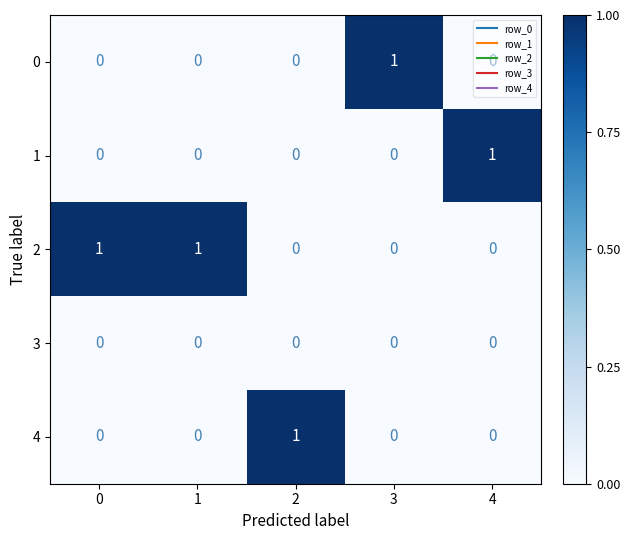

The value of 3 at 4 is 0. True or false?

True